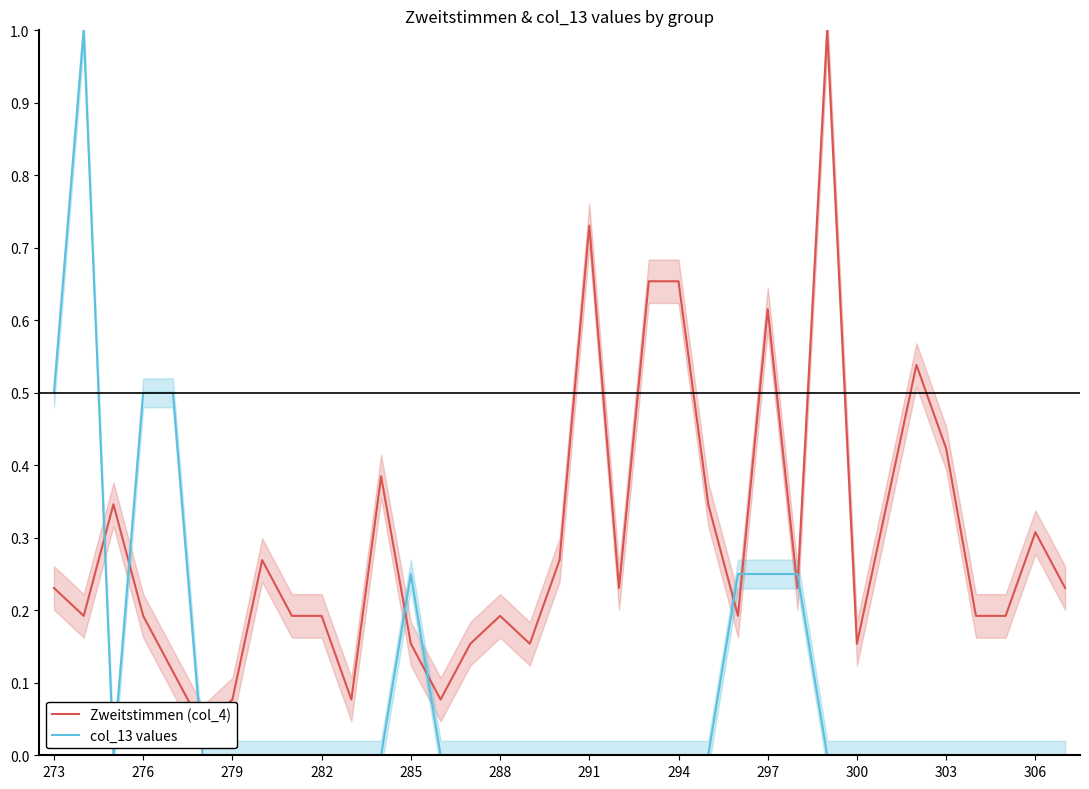

How many times do Zweitstimmen (col_4) and col_13 values cross each other?

9